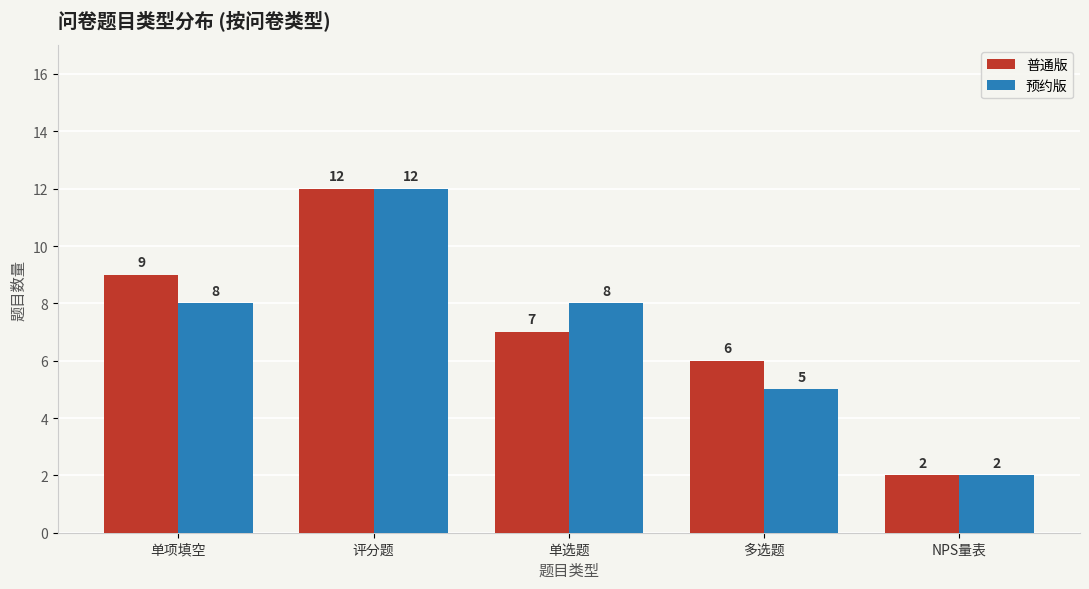

What is the label of the 5th bar from the left?

NPS量表